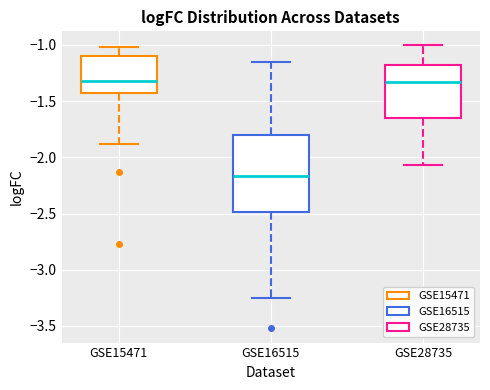

Reading left to right, transcribe this box plot: for each box, give where its median line is, the range the box spans, and where its two whiskers end, as read against the y-axis. The values are not printed on the chart, so give them approximately, as read against the axis.

GSE15471: median -1.30, box -1.45 to -1.10, whiskers -1.90 to -1.00
GSE16515: median -2.15, box -2.50 to -1.80, whiskers -3.25 to -1.15
GSE28735: median -1.35, box -1.65 to -1.15, whiskers -2.05 to -1.00